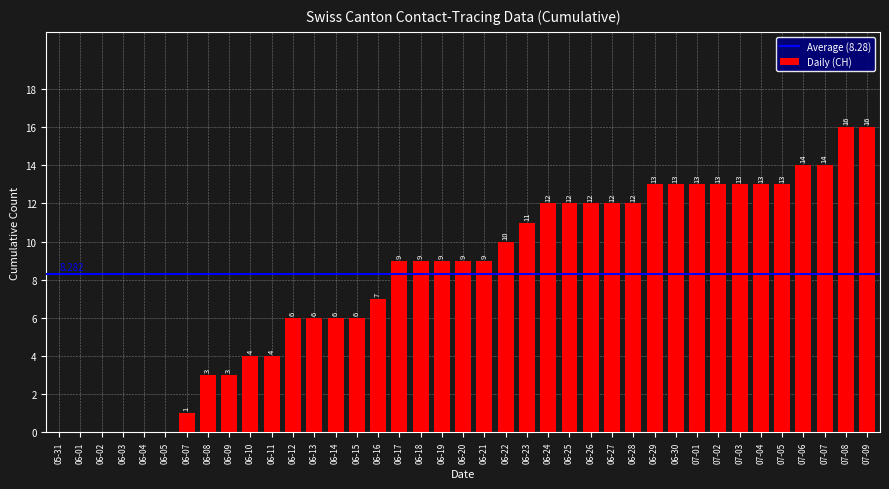

Count the number of categories in the chart.

39